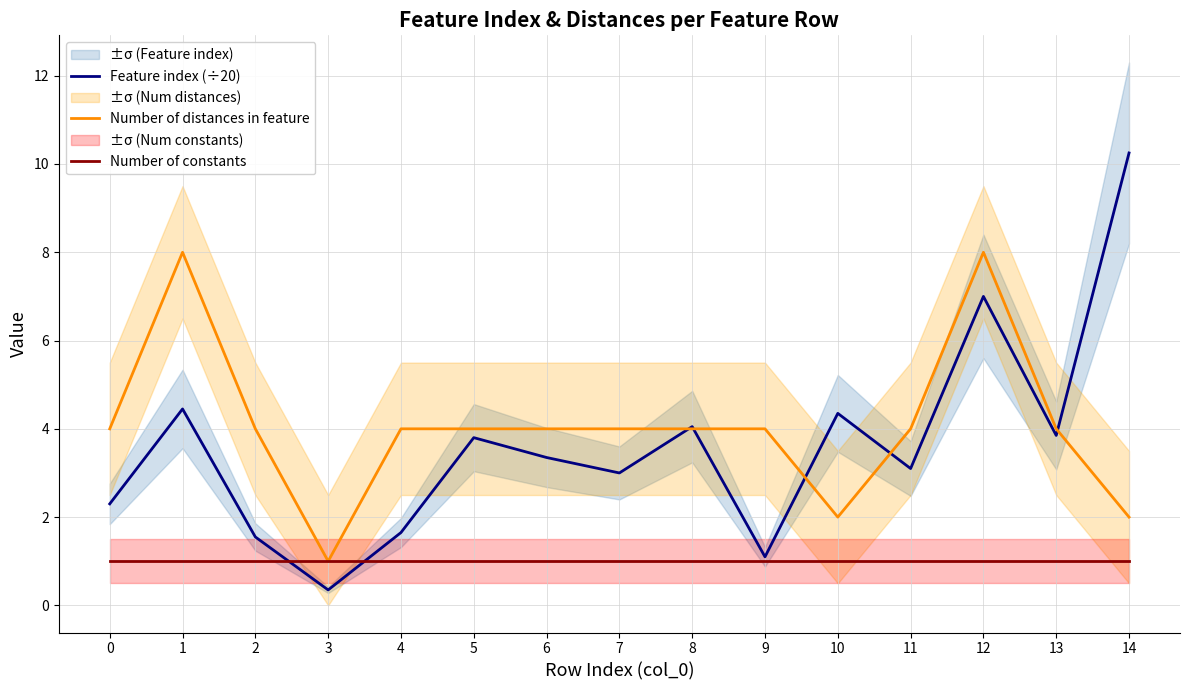

Which has a higher value, 1 or 7?

1